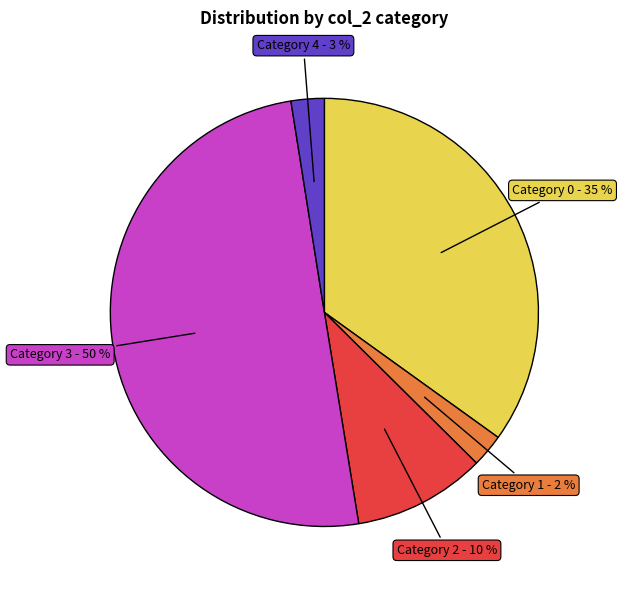

Do Category 0 - 35 % and Category 2 - 10 % together represent more than half of the pie?

No